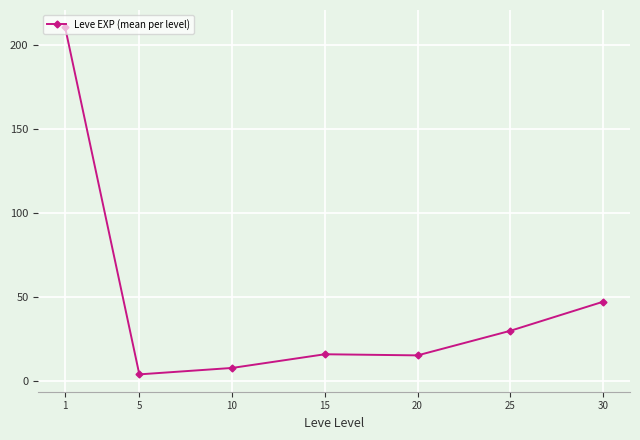

What is the value of the 7th point from the left?

47.0